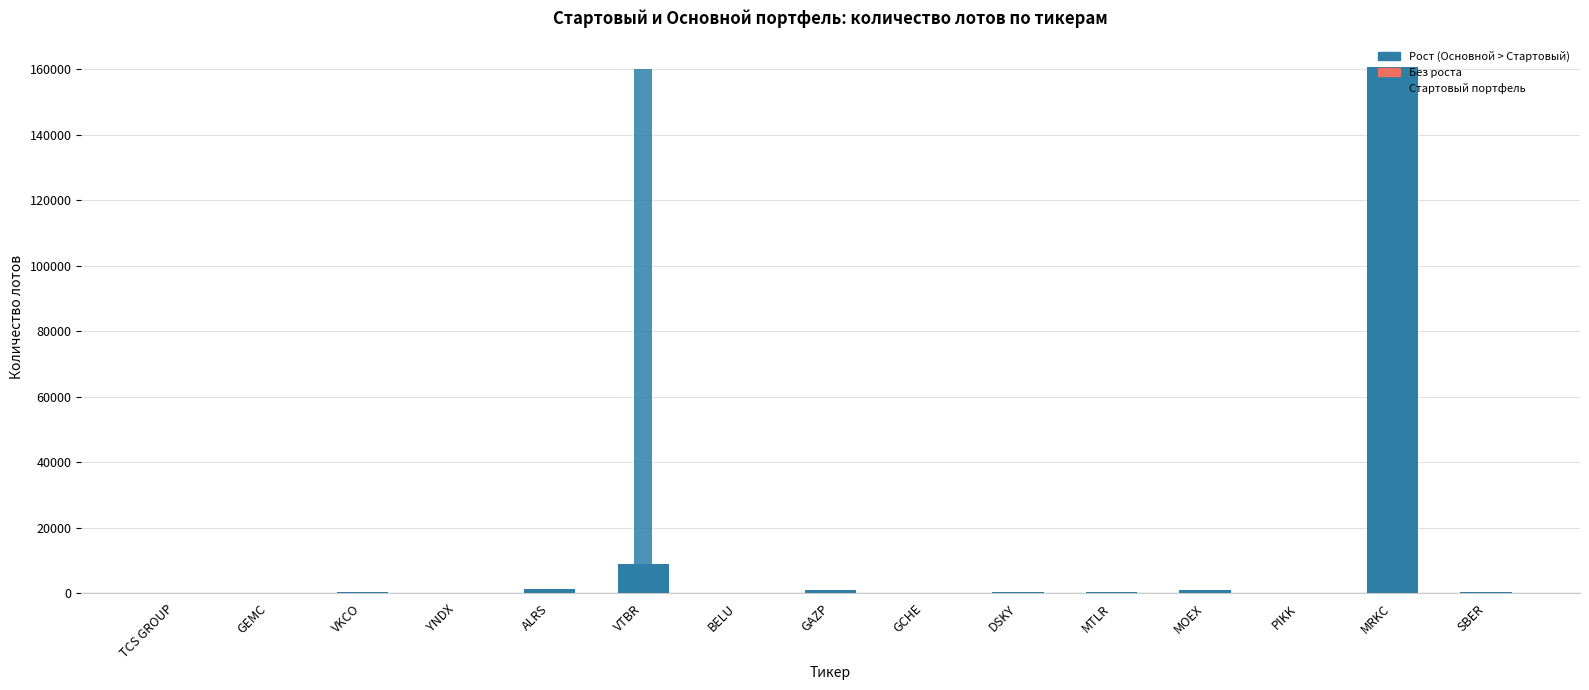

Is it true that Изменение лотов (Основной − Стартовый) equals 33 at PIKK?

True